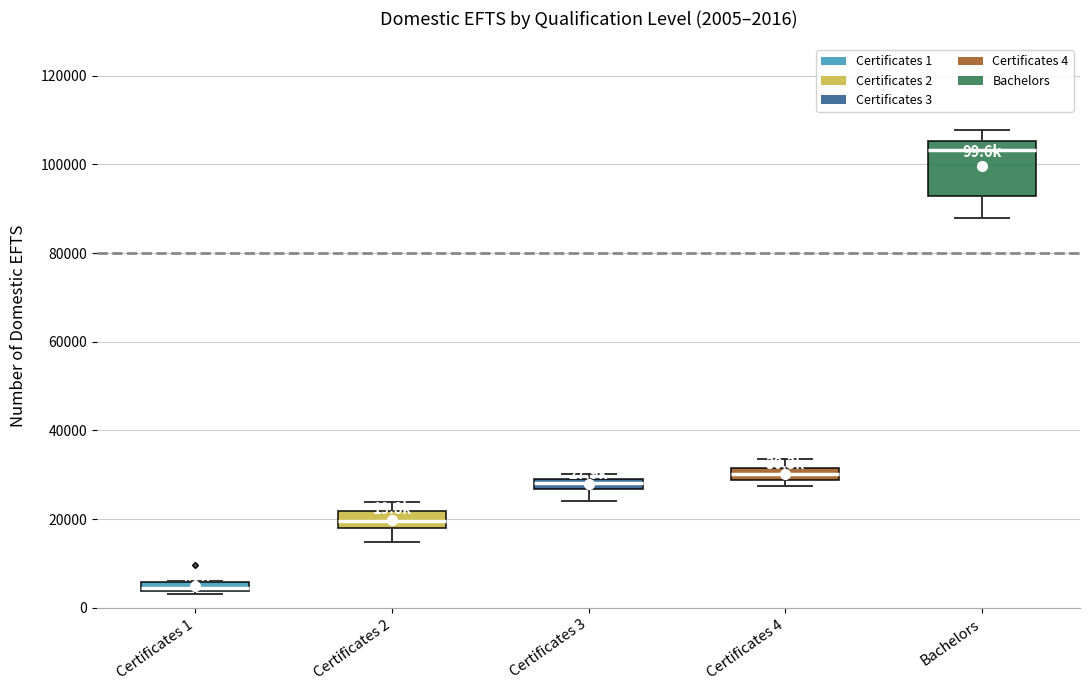

Comparing the boxes themselves (not the whiskers), which one is the tallest?

Bachelors